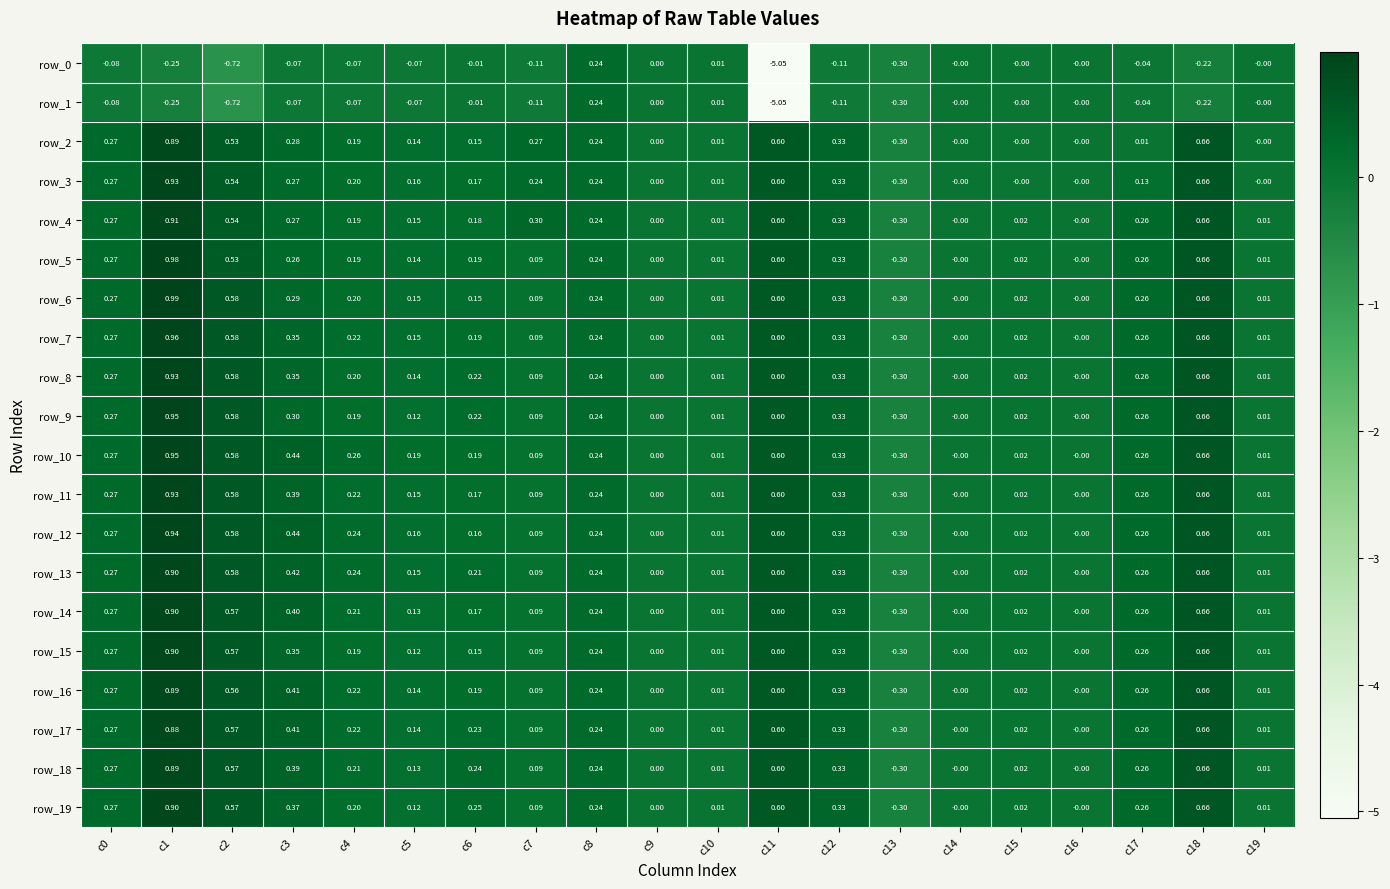

At which category is the sum across all series the highest?

c1